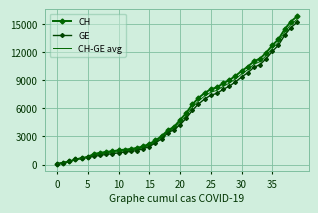

Which series has the largest total across all categories?

CH